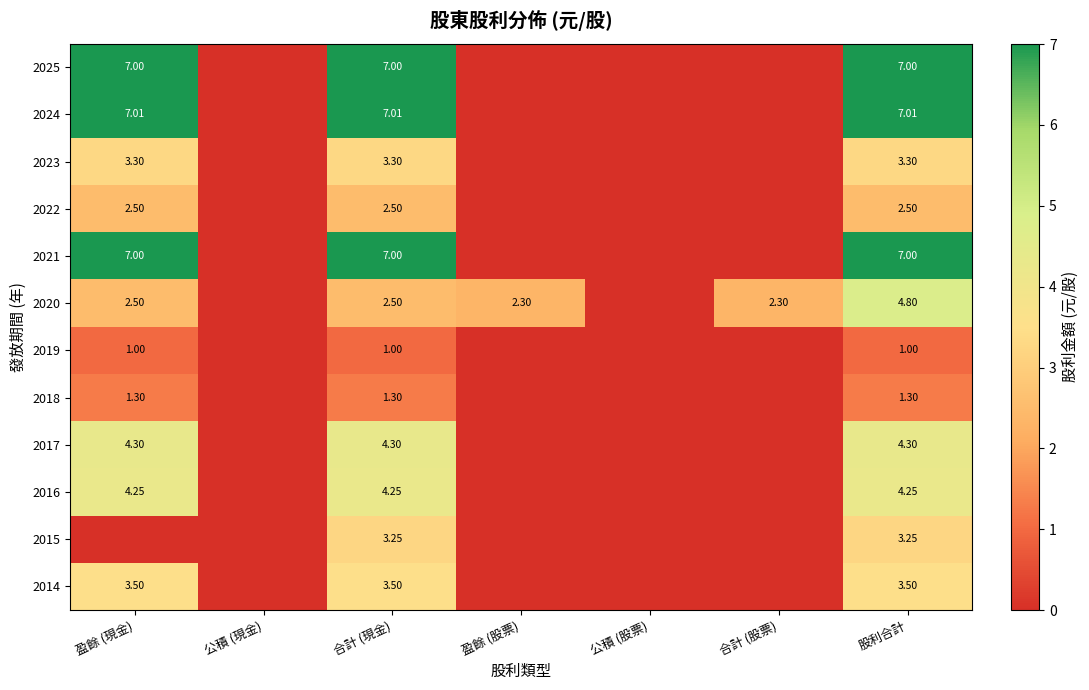

The value of 2017 at 合計 (股票) is -1.8. True or false?

False